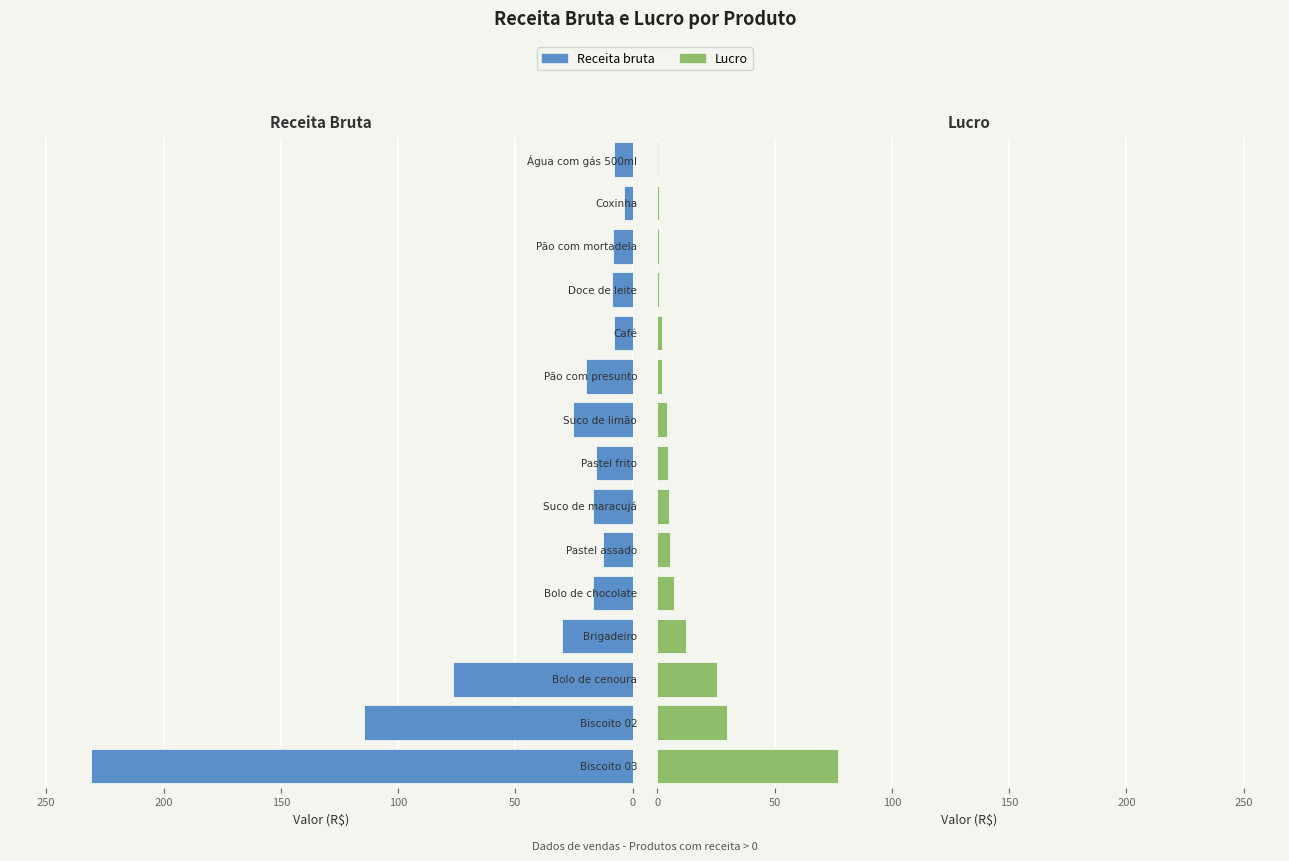

Is the value of Lucro at 11 greater than the value of Receita bruta at 150?

No